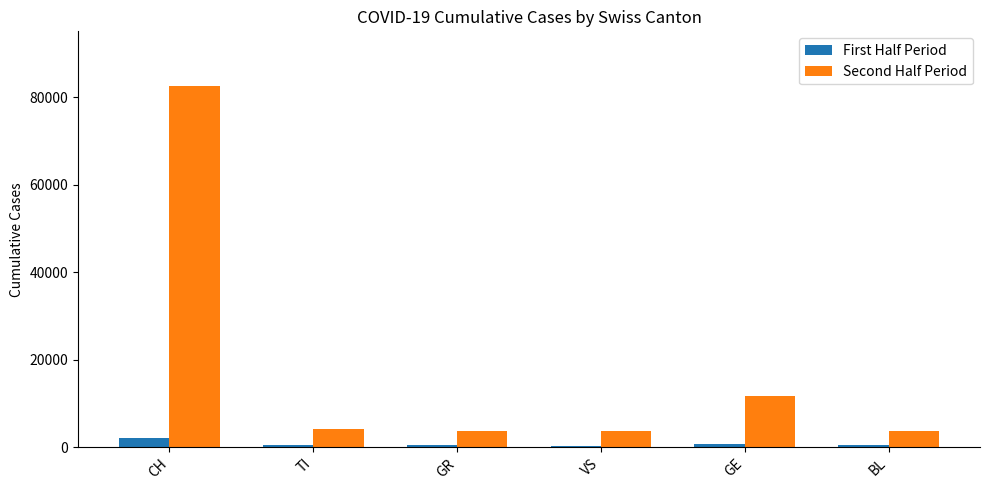

What is the sum of the First Half Period values at GE and CH?

3003